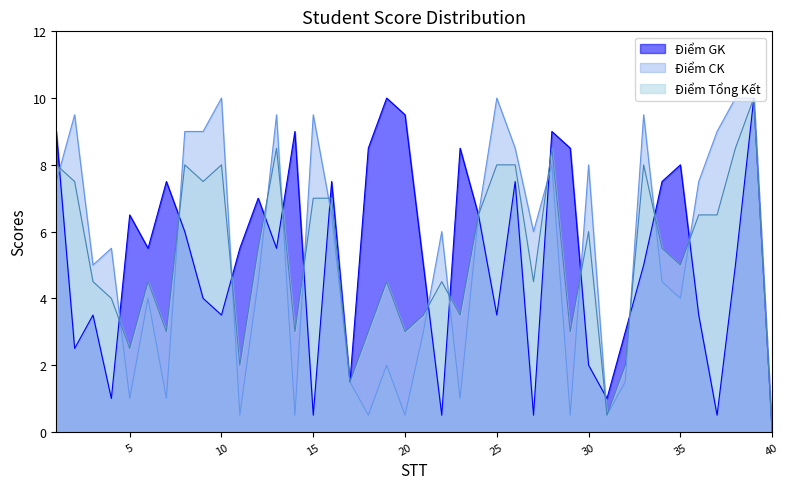

Reading left to right, extract all data points from this chart.

Điểm GK: 9.0	2.5	3.5	1.0	6.5	5.5	7.5	6.0	4.0	3.5	5.5	7.0	5.5	9.0	0.5	7.5	1.5	8.5	10.0	9.5	5.0	0.5	8.5	6.5	3.5	7.5	0.5	9.0	8.5	2.0	1.0	3.0	5.0	7.5	8.0	3.5	0.5	5.0	10.0	0.0
Điểm CK: 7.5	9.5	5.0	5.5	1.0	4.0	1.0	9.0	9.0	10.0	0.5	4.5	9.5	0.5	9.5	6.5	1.5	0.5	2.0	0.5	3.0	6.0	1.0	6.5	10.0	8.5	6.0	8.0	0.5	8.0	0.5	1.5	9.5	4.5	4.0	7.5	9.0	10.0	10.0	0.0
Điểm Tổng Kết: 8.0	7.5	4.5	4.0	2.5	4.5	3.0	8.0	7.5	8.0	2.0	5.5	8.5	3.0	7.0	7.0	1.5	3.0	4.5	3.0	3.5	4.5	3.5	6.5	8.0	8.0	4.5	8.5	3.0	6.0	0.5	2.0	8.0	5.5	5.0	6.5	6.5	8.5	10.0	0.0